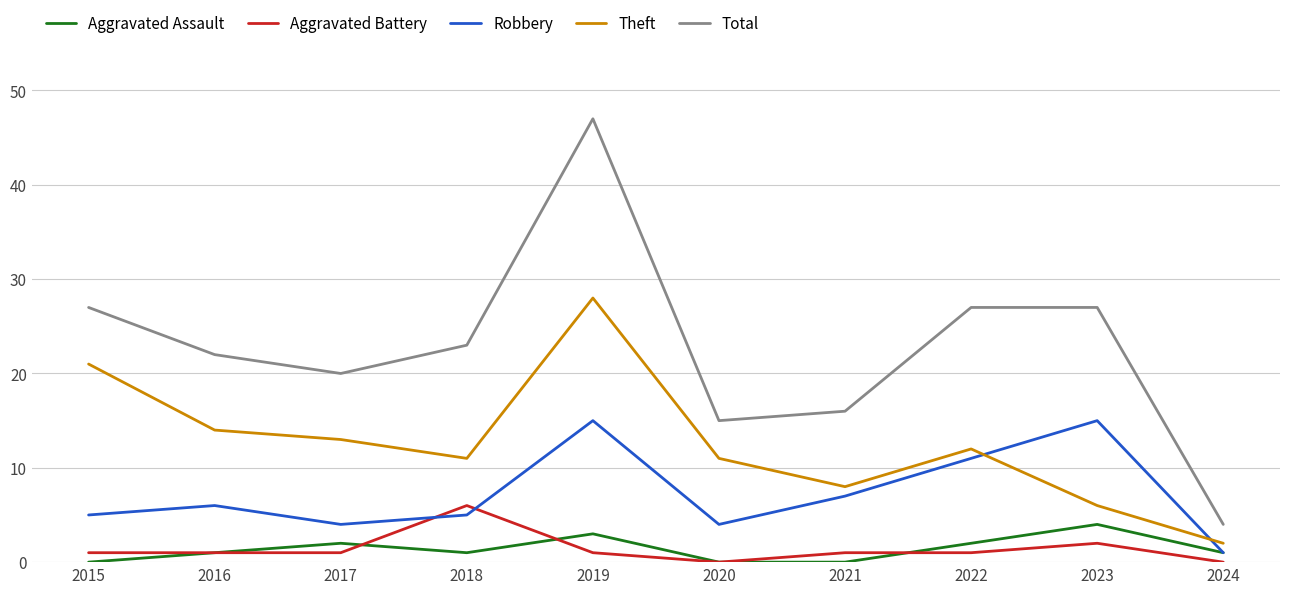

Where is Theft nearest to the value 15?

2016